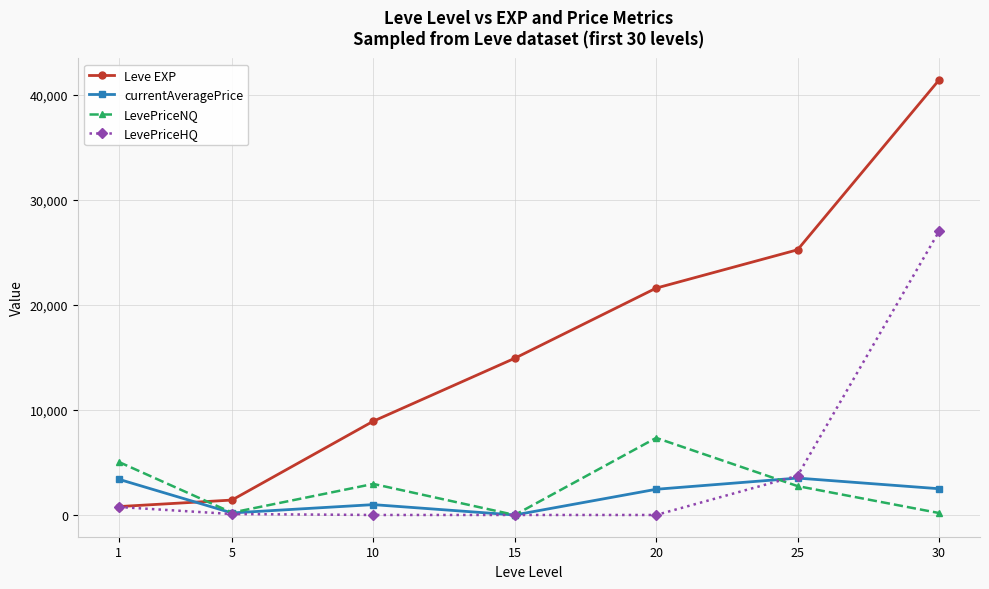

Where is the first local minimum for currentAveragePrice?

5